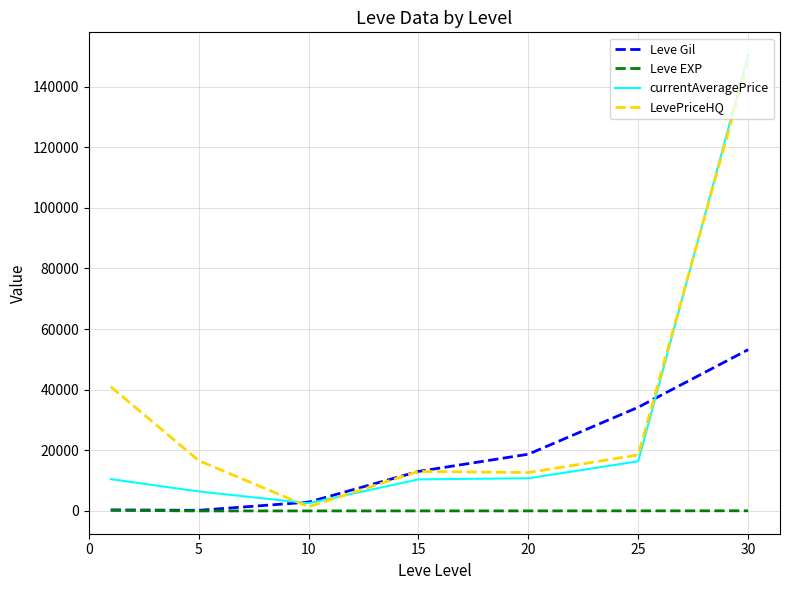

List the series in order of their peak value, highest first.

currentAveragePrice, LevePriceHQ, Leve Gil, Leve EXP